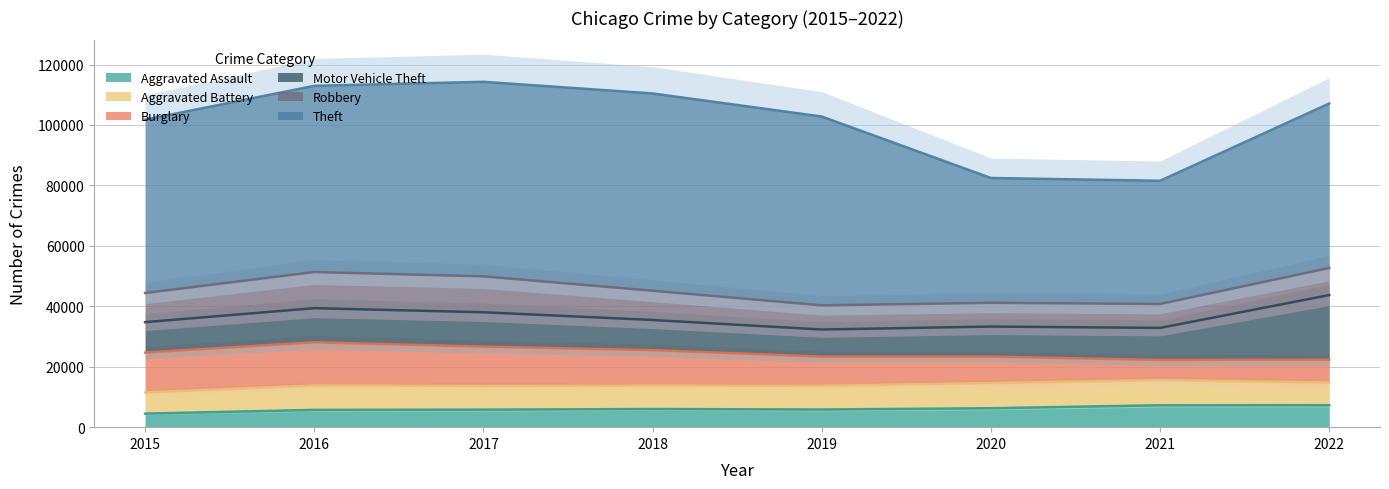

True or false: Burglary has a value of 11068 at 2022.

False